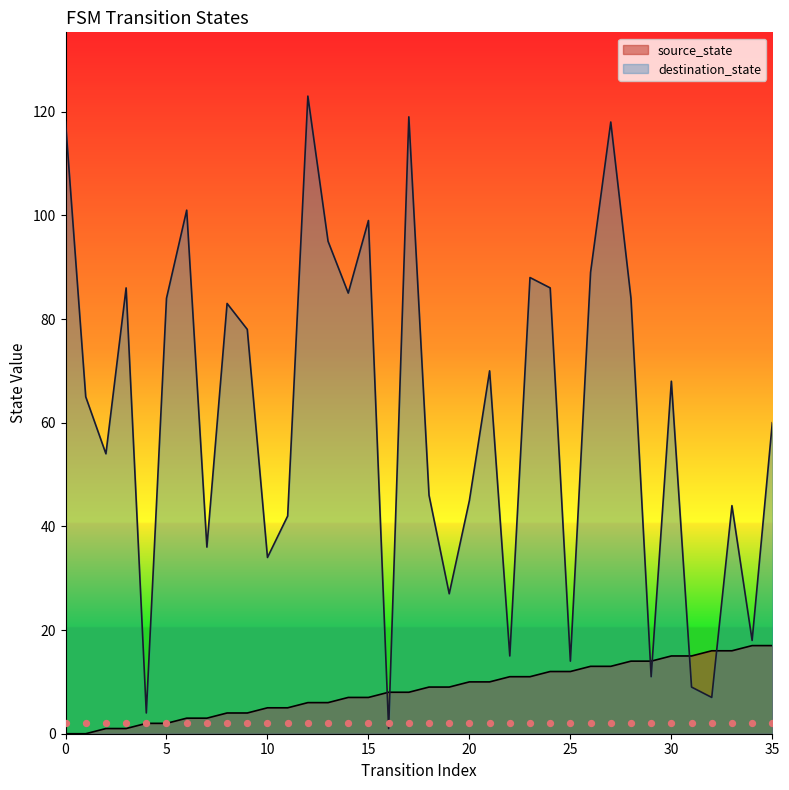

At how many categories does at least one series exceed 90?

7